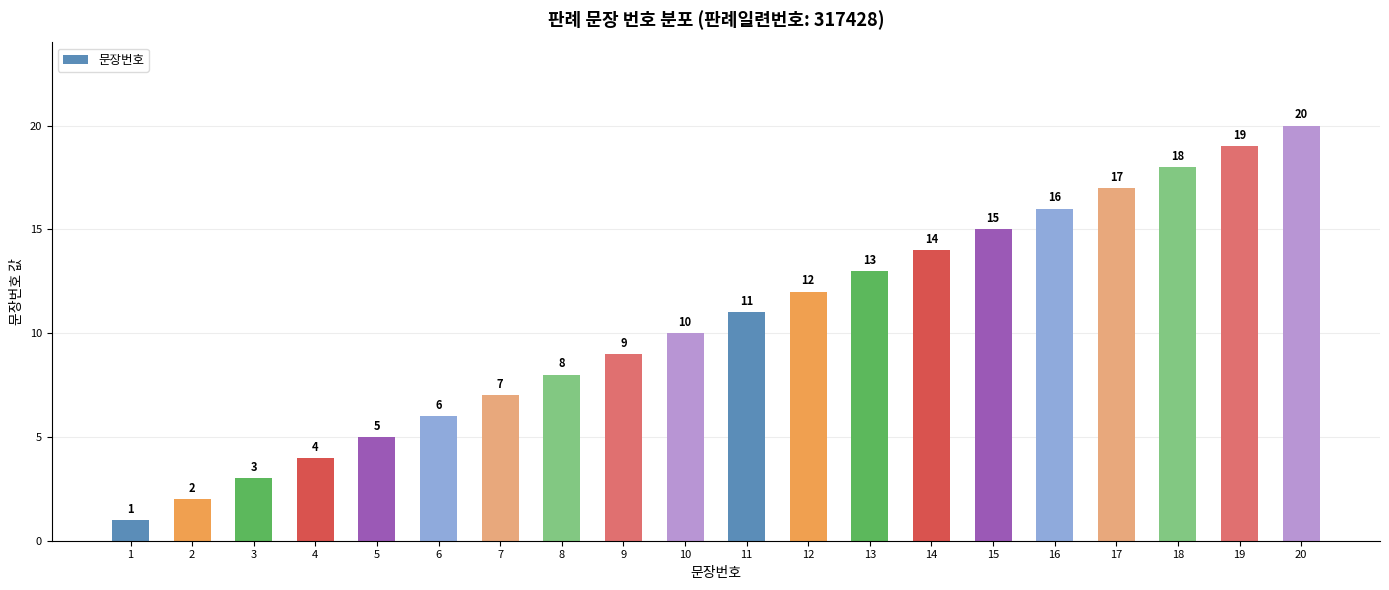

What is the value of the 14th bar from the left?

14